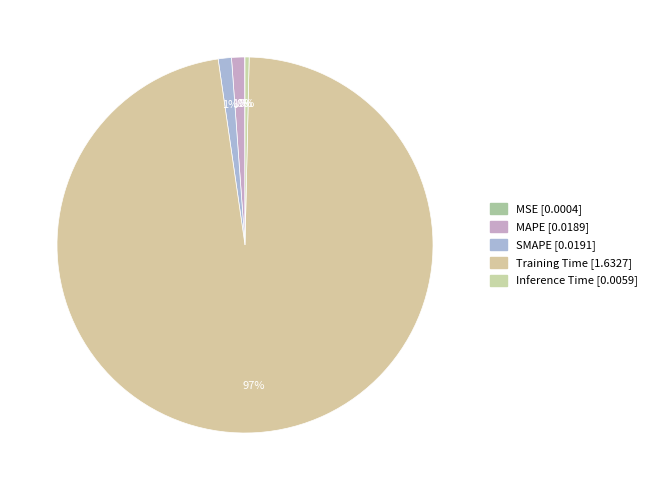

Which category has the smallest portion of the pie?

MSE